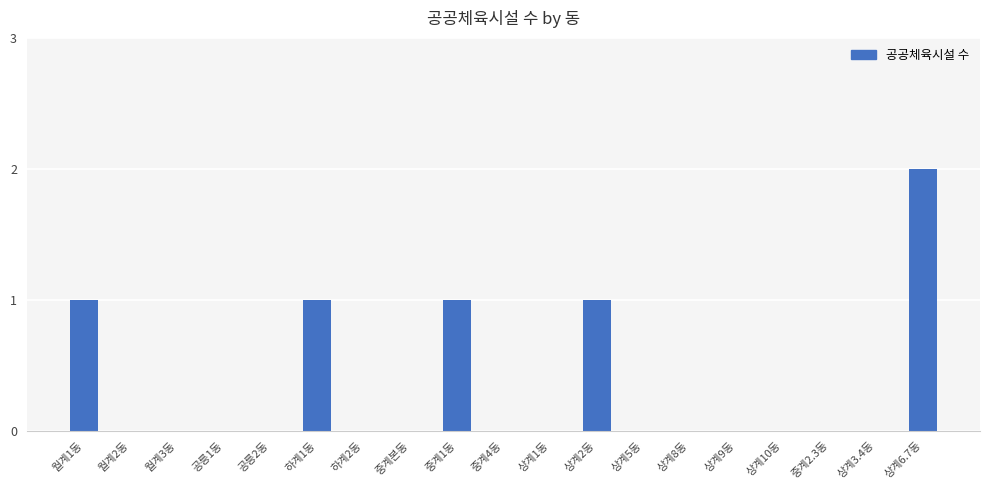

Which has a higher value, 상계1동 or 월계1동?

월계1동